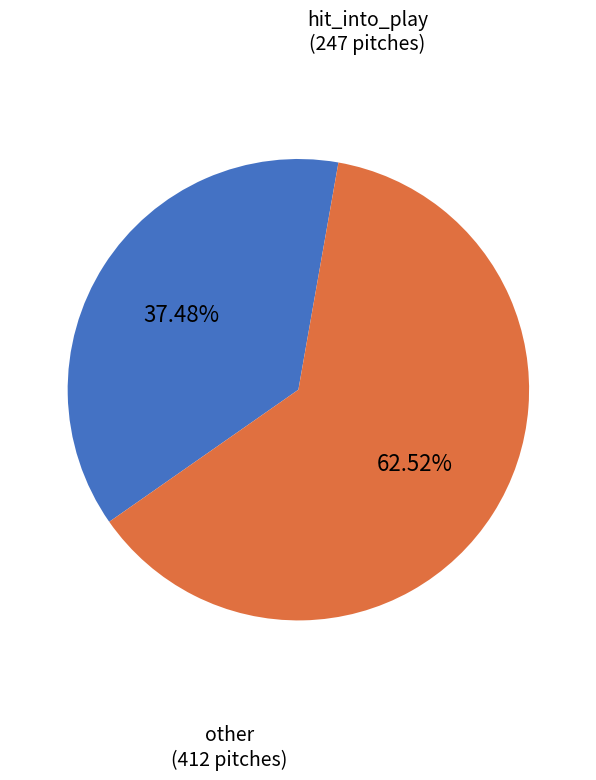

Does any single category account for the majority?

Yes